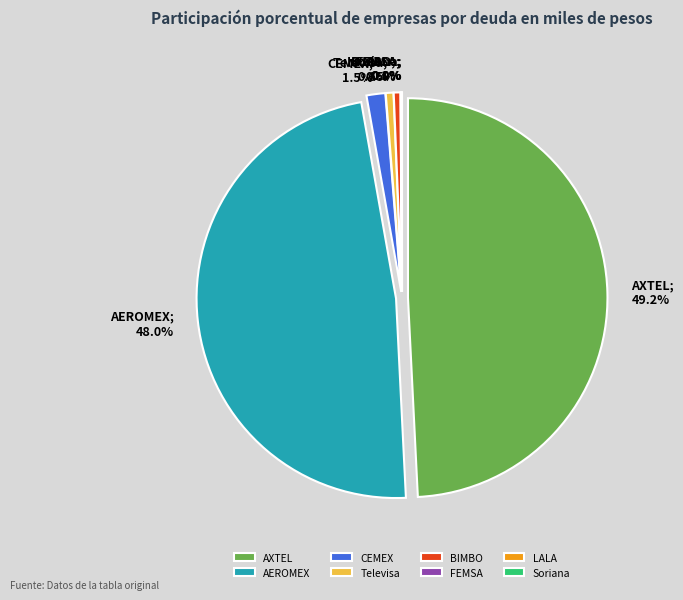

Rank the categories by value from highest to lowest.

AXTEL, AEROMEX, CEMEX, Televisa, BIMBO, FEMSA, LALA, Soriana